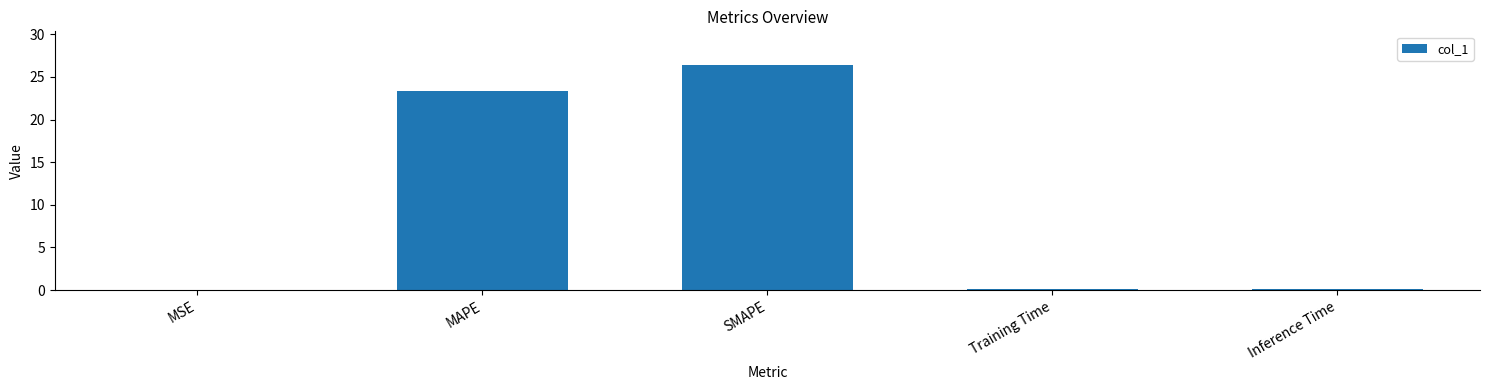

Between MAPE and SMAPE, which is larger?

SMAPE